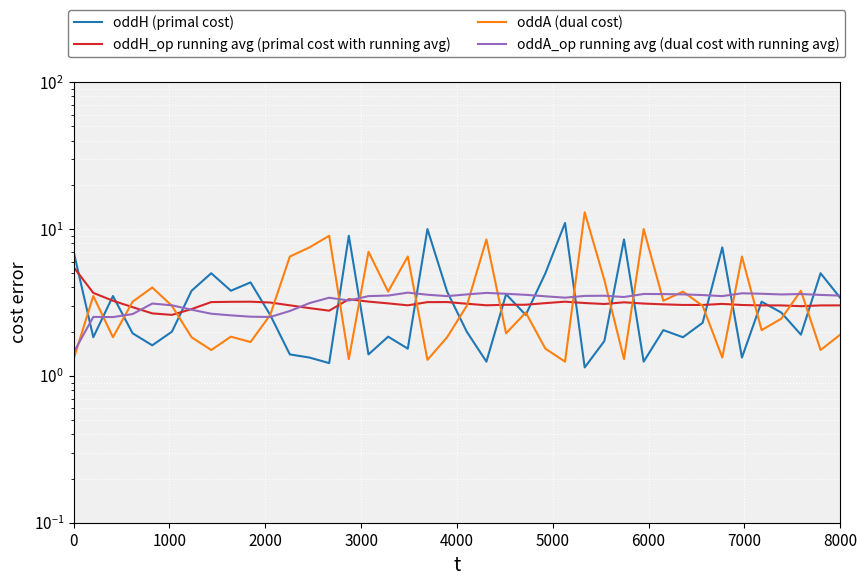

Reading right to left, transcribe all the data shown in this chart.

oddH (primal cost): 3.4	5.0	1.9	2.7	3.2	1.3	7.5	2.3	1.8	2.0	1.2	8.5	1.7	1.1	11.0	5.0	2.6	3.6	1.2	2.0	3.8	10.0	1.5	1.9	1.4	9.0	1.2	1.3	1.4	2.6	4.3	3.8	5.0	3.8	2.0	1.6	1.9	3.5	1.8	7.0
oddH_op running avg (primal cost with running avg): 3.0	3.0	3.0	3.0	3.0	3.0	3.1	3.0	3.0	3.1	3.1	3.2	3.1	3.1	3.2	3.1	3.1	3.0	3.0	3.1	3.2	3.2	3.0	3.1	3.2	3.3	2.8	2.9	3.0	3.2	3.2	3.2	3.2	2.9	2.6	2.7	2.9	3.2	3.7	5.5
oddA (dual cost): 1.9	1.5	3.8	2.5	2.0	6.5	1.3	3.0	3.8	3.2	10.0	1.3	4.5	13.0	1.2	1.5	2.7	1.9	8.5	3.0	1.8	1.3	6.5	3.8	7.0	1.3	9.0	7.5	6.5	2.6	1.7	1.9	1.5	1.8	3.0	4.0	3.2	1.8	3.5	1.3
oddA_op running avg (dual cost with running avg): 3.5	3.6	3.6	3.6	3.6	3.7	3.5	3.6	3.6	3.6	3.6	3.4	3.5	3.5	3.4	3.5	3.6	3.6	3.7	3.6	3.5	3.6	3.7	3.5	3.5	3.3	3.4	3.1	2.8	2.5	2.5	2.6	2.7	2.8	3.0	3.1	2.6	2.5	2.5	1.4